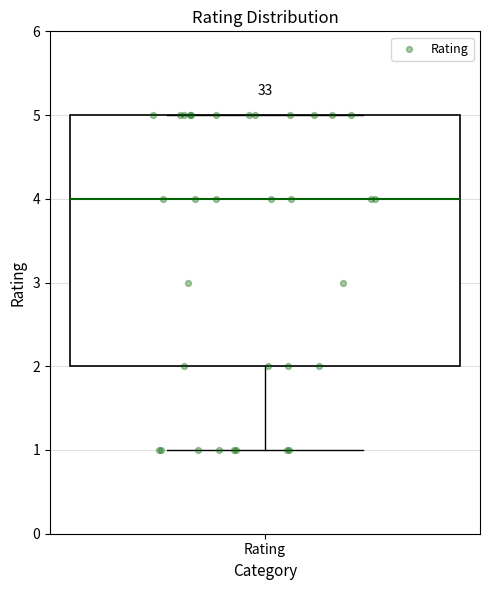

Where does the lower whisker of the box for Rating end on the y-axis? The values are not printed on the chart, so give them approximately, as read against the axis.

1